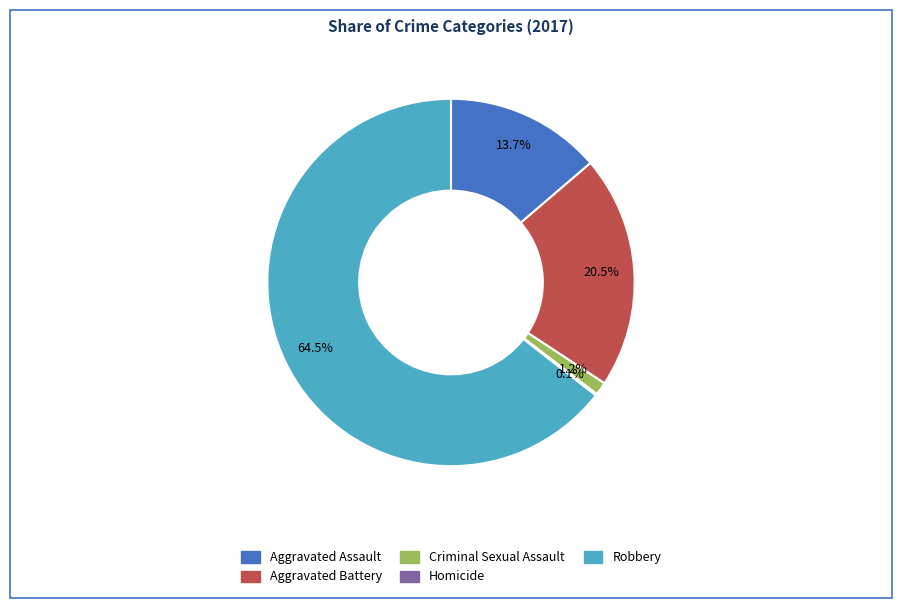

What percentage is NOT represented by Aggravated Battery?

79.5%